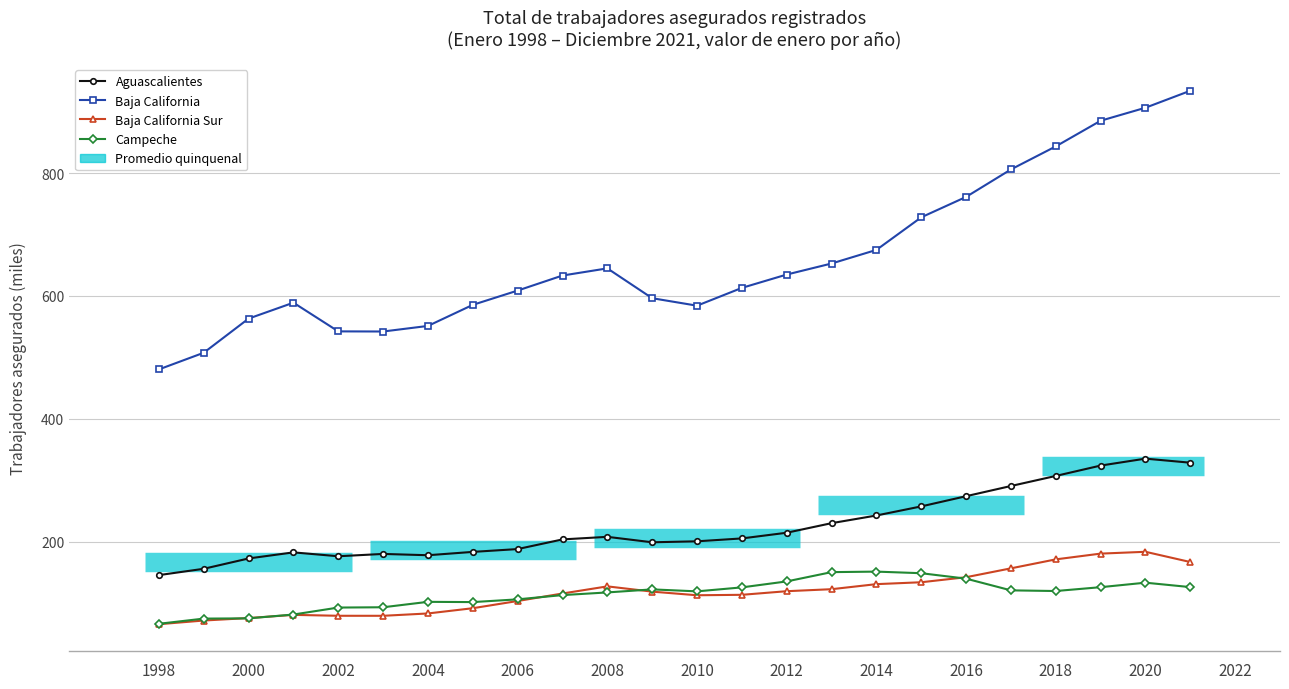

Does the chart display data point markers on the line(s)?

Yes